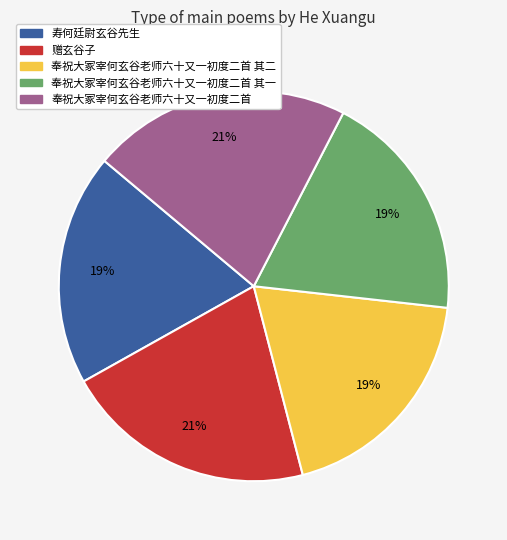

Do 奉祝大冢宰何玄谷老师六十又一初度二首 其二 and 赠玄谷子 together represent more than half of the pie?

No